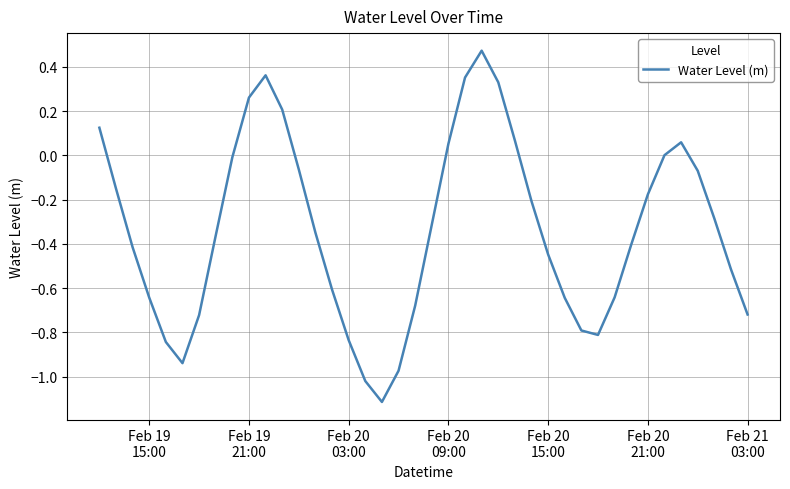

What is the difference between the maximum and minimum values?

1.6